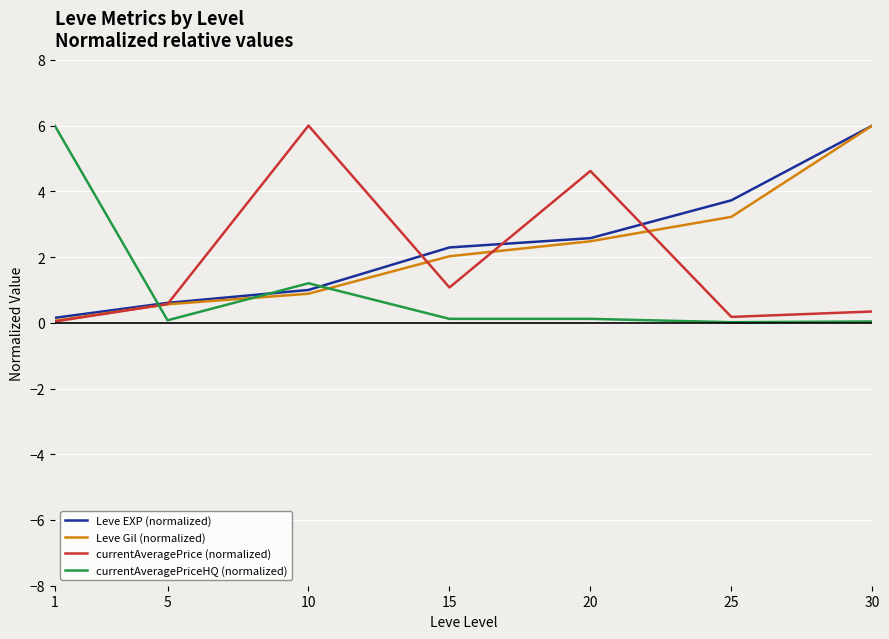

In currentAveragePrice (normalized), how many points are lower than both neighbors (excluding endpoints)?

2